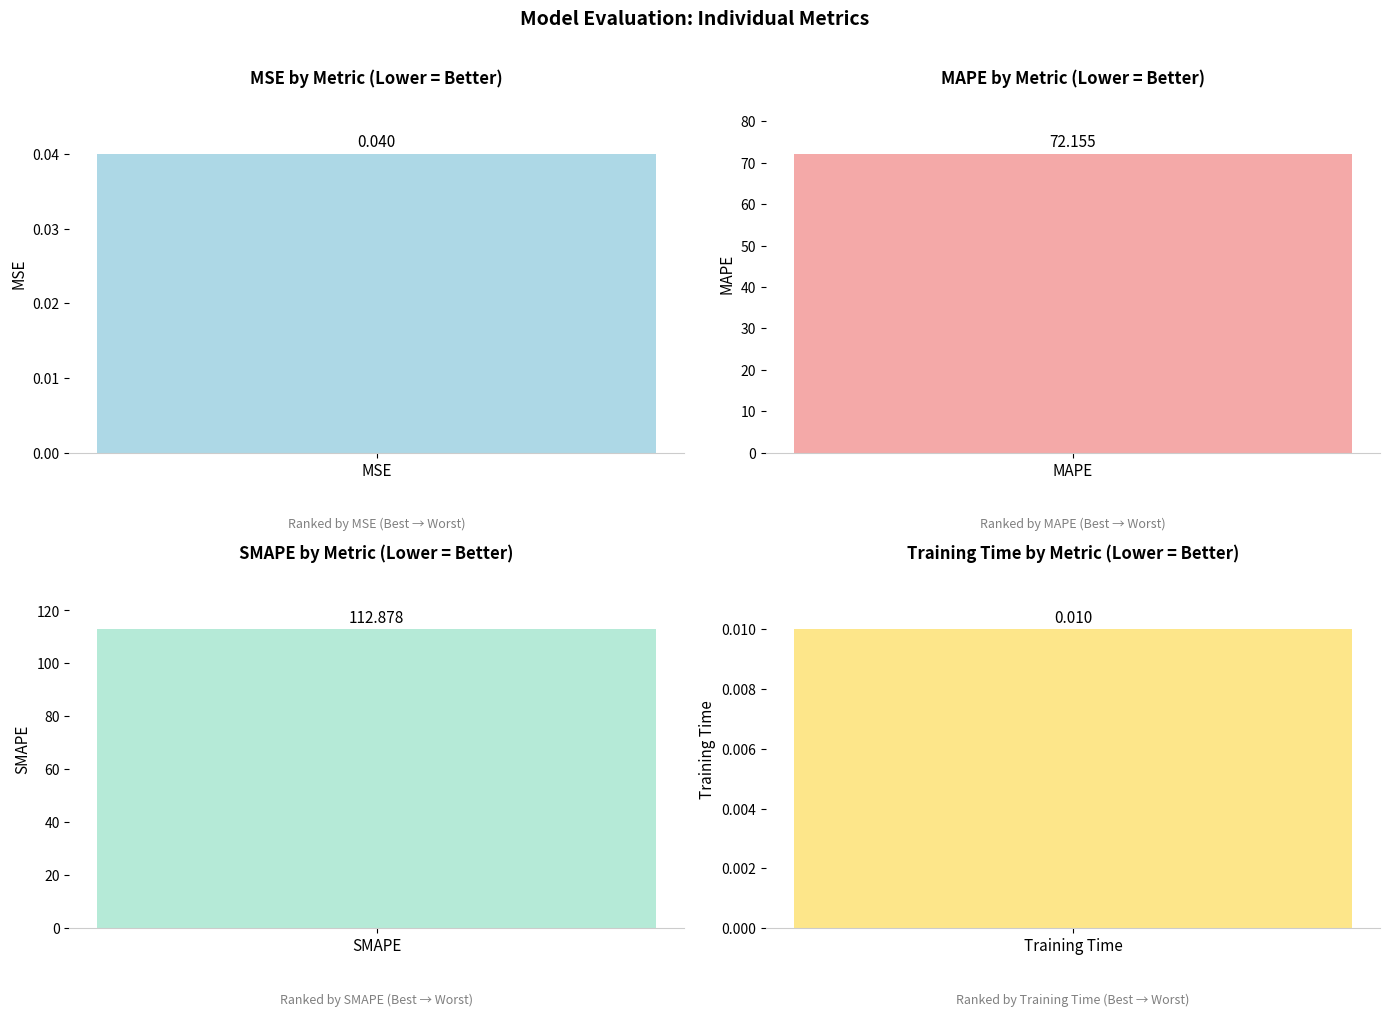

The chart shows a value of 0.0 at Training Time. True or false?

True